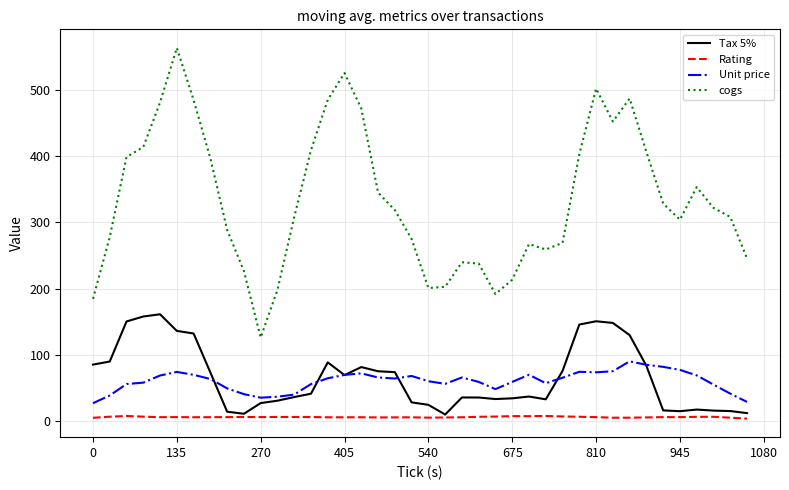

What is the smallest value displayed?

4.0